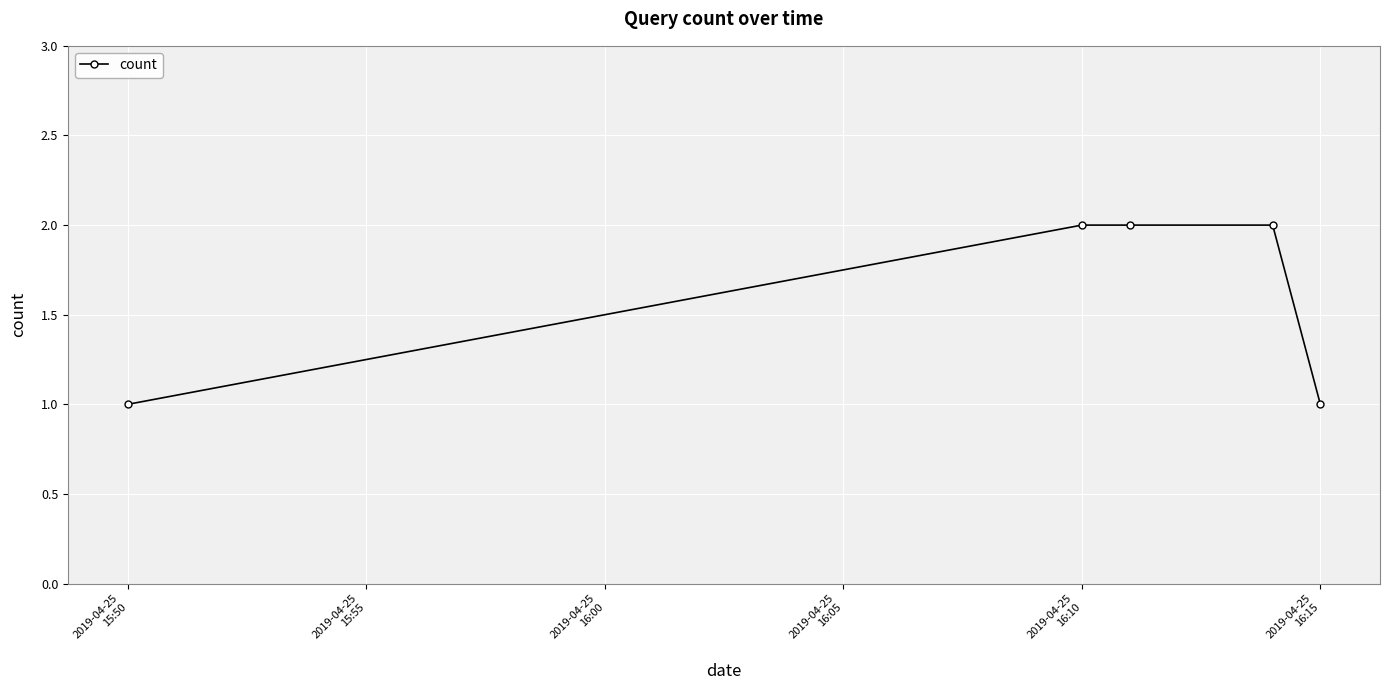

What is the value of the 2nd point from the left?

2